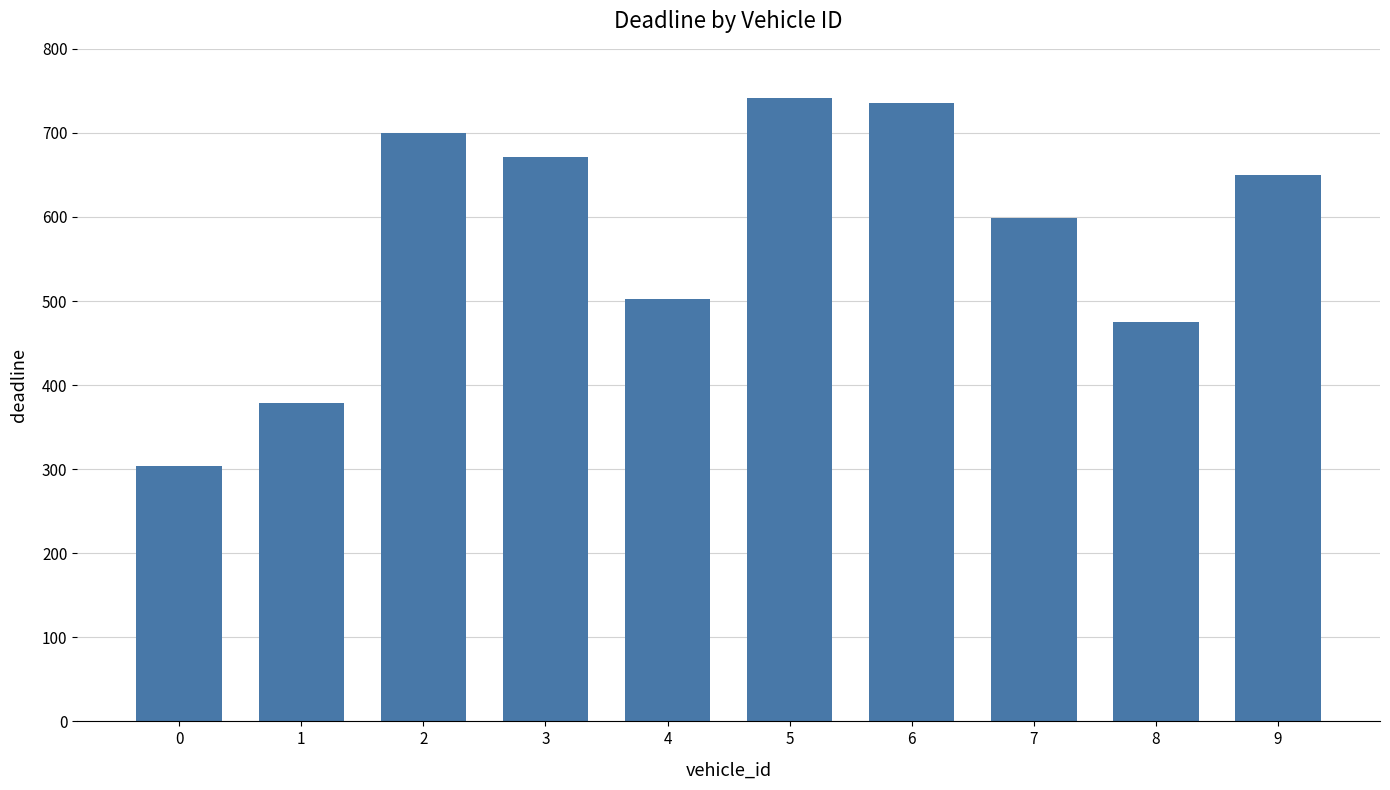

Is it true that the value at 2 is 1246?

False